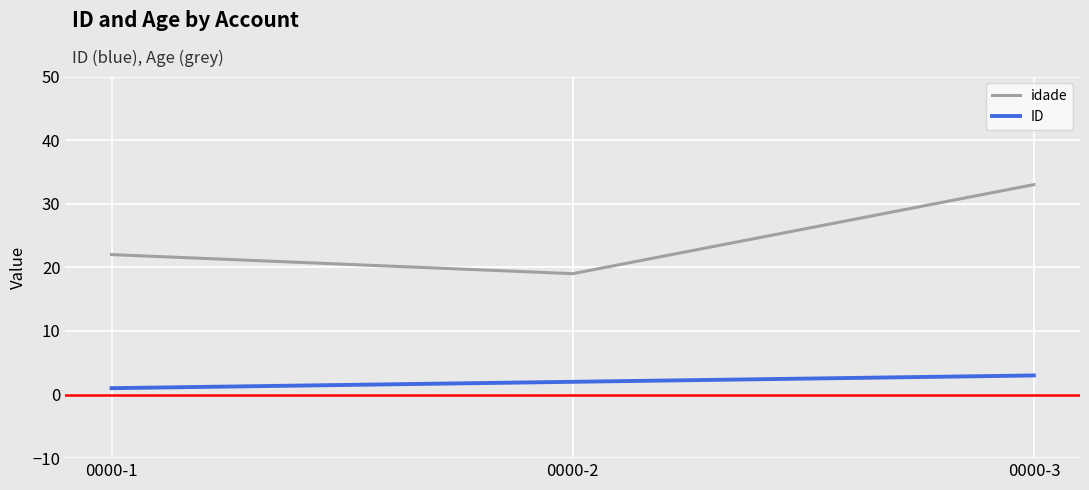

True or false: ID has a value of 1 at 0000-3.

False